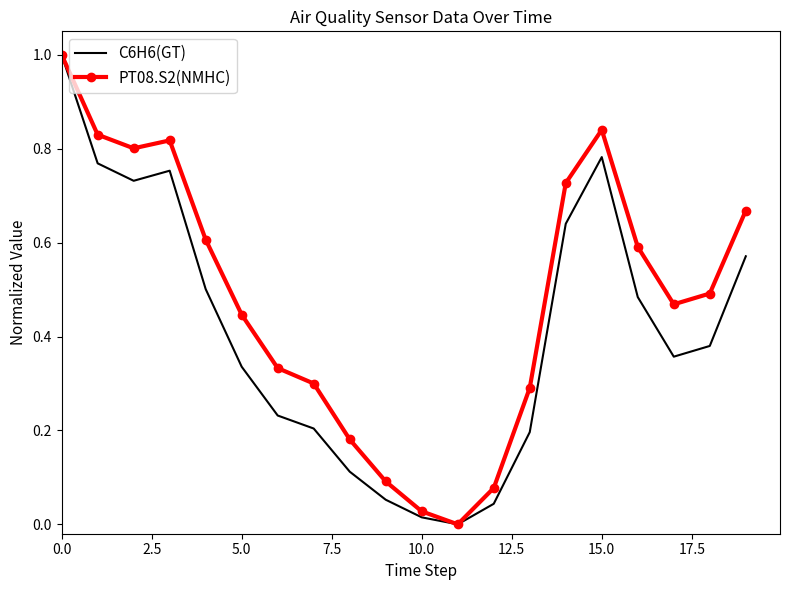

What is the highest value of the PT08.S2(NMHC) series?

1.0